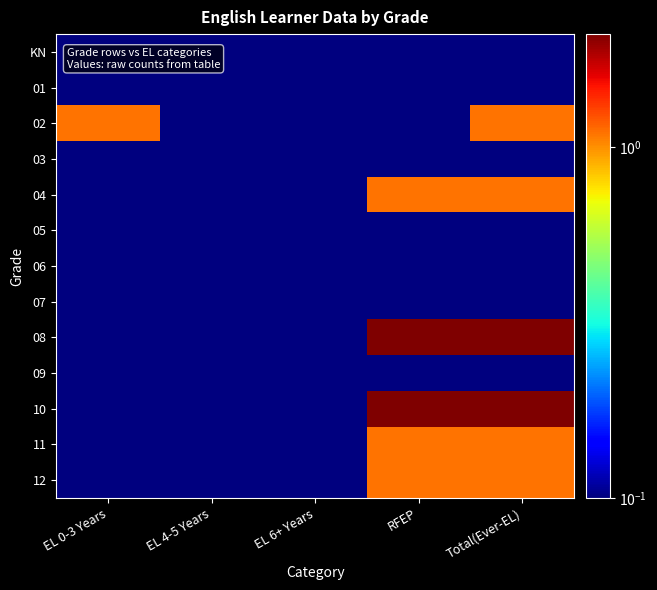

What is the minimum value shown in the chart?

0.1